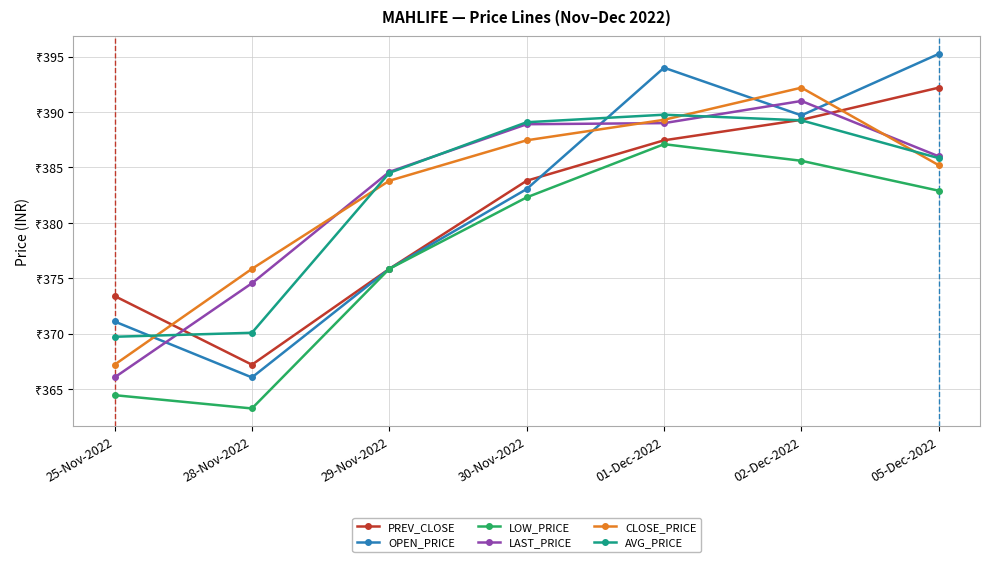

What is the total value across all series at 02-Dec-2022?

2337.1